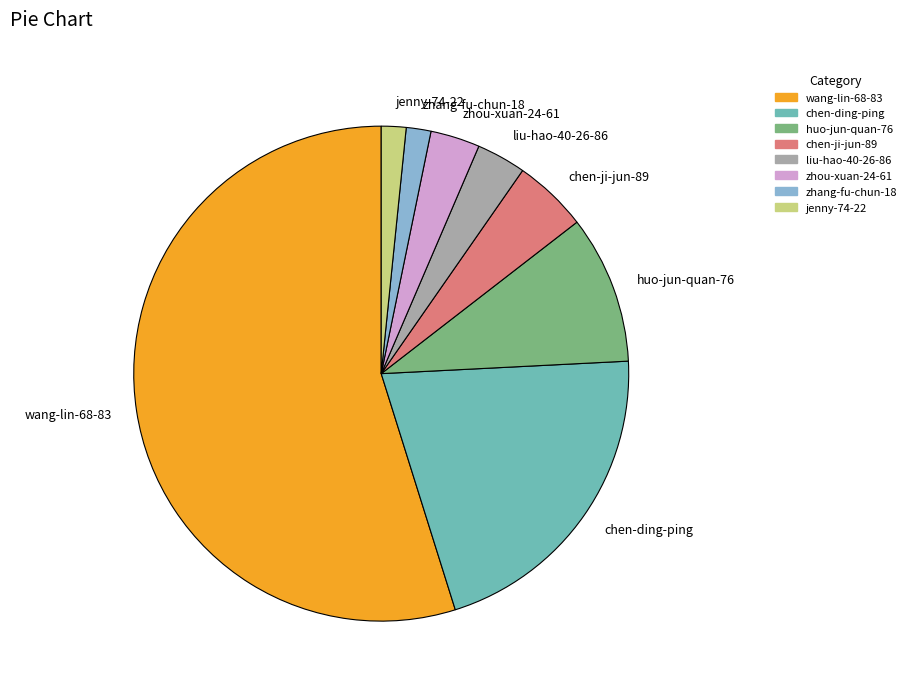

The liu-hao-40-26-86 slice represents 18% of the pie. True or false?

False